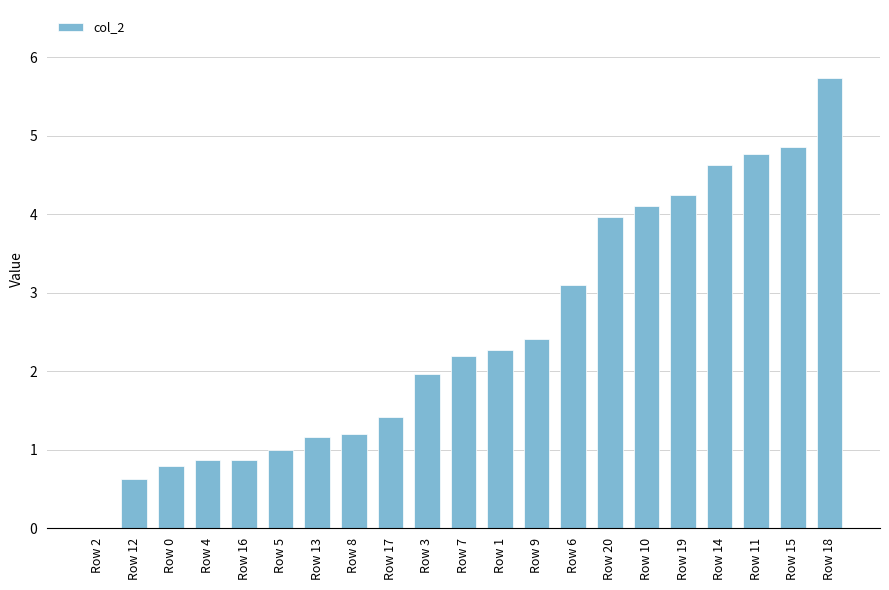

At which category does the chart reach its peak across all series?

Row 18